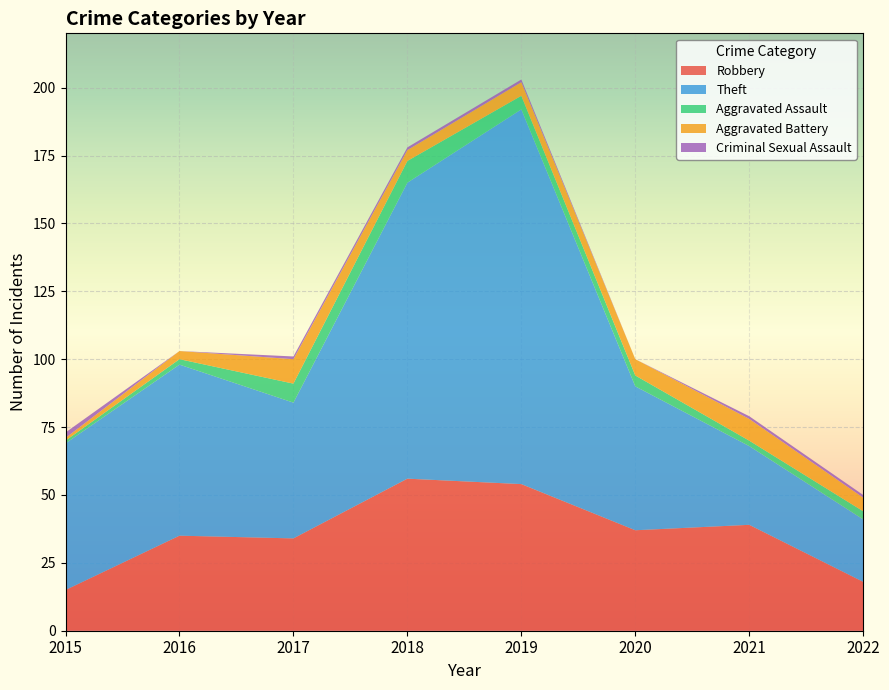

Reading right to left, transcribe all the data shown in this chart.

Robbery: 2022=18	2021=39	2020=37	2019=54	2018=56	2017=34	2016=35	2015=15
Theft: 2022=23	2021=29	2020=53	2019=138	2018=109	2017=50	2016=63	2015=54
Aggravated Assault: 2022=3	2021=2	2020=4	2019=5	2018=8	2017=7	2016=2	2015=1
Aggravated Battery: 2022=5	2021=8	2020=6	2019=5	2018=4	2017=9	2016=3	2015=1
Criminal Sexual Assault: 2022=1	2021=1	2020=0	2019=1	2018=1	2017=1	2016=0	2015=2